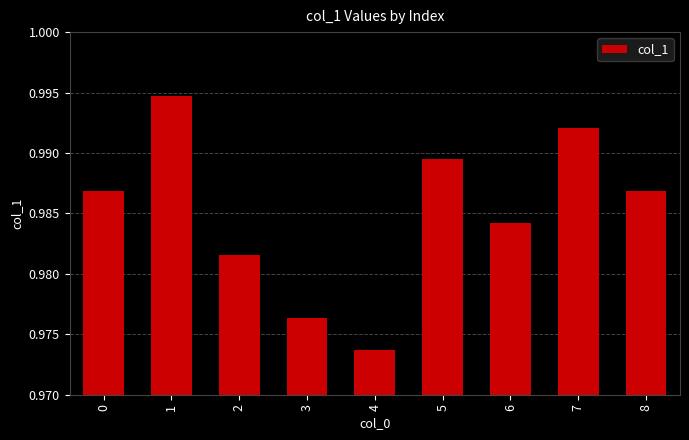

Does the chart contain any negative values?

No